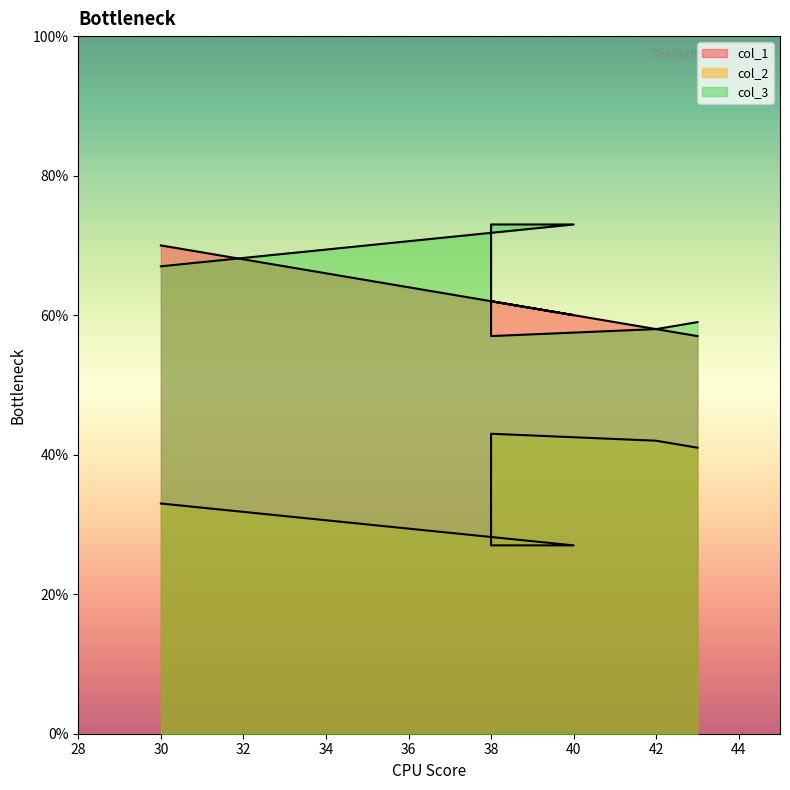

At which label does col_1 reach its minimum?

43